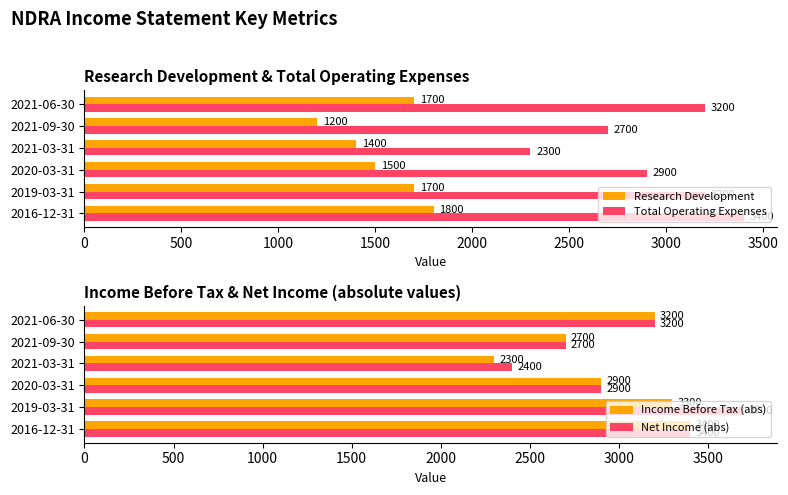

What is the difference between the maximum and minimum values in the Income Before Tax (abs) series?

1100